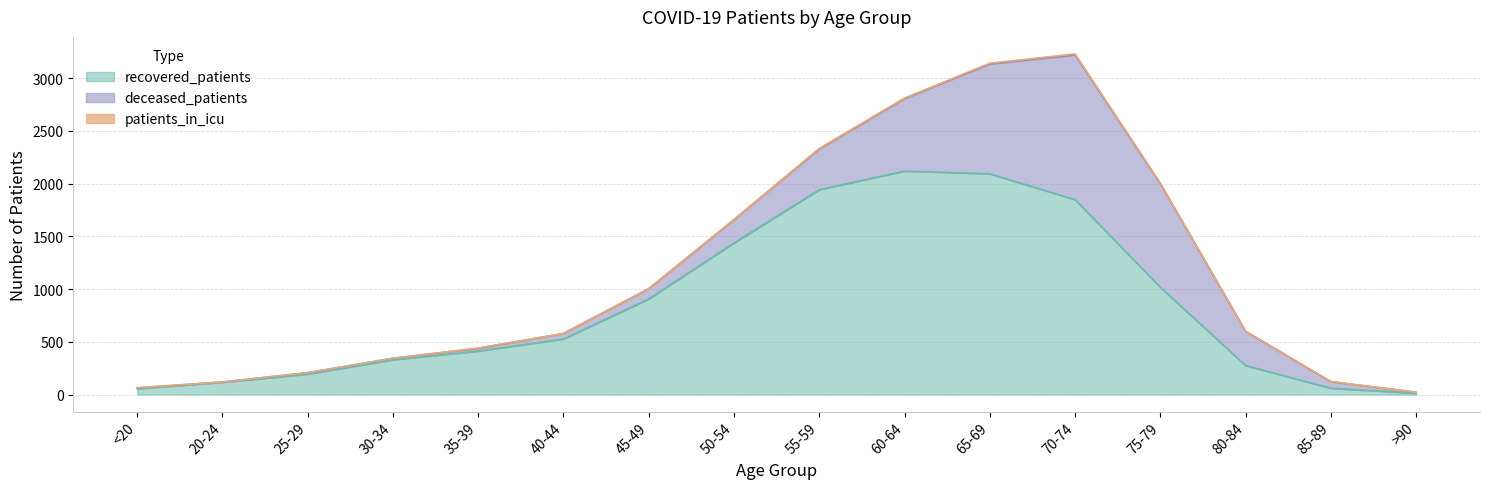

True or false: deceased_patients has a value of 26 at 35-39.

True